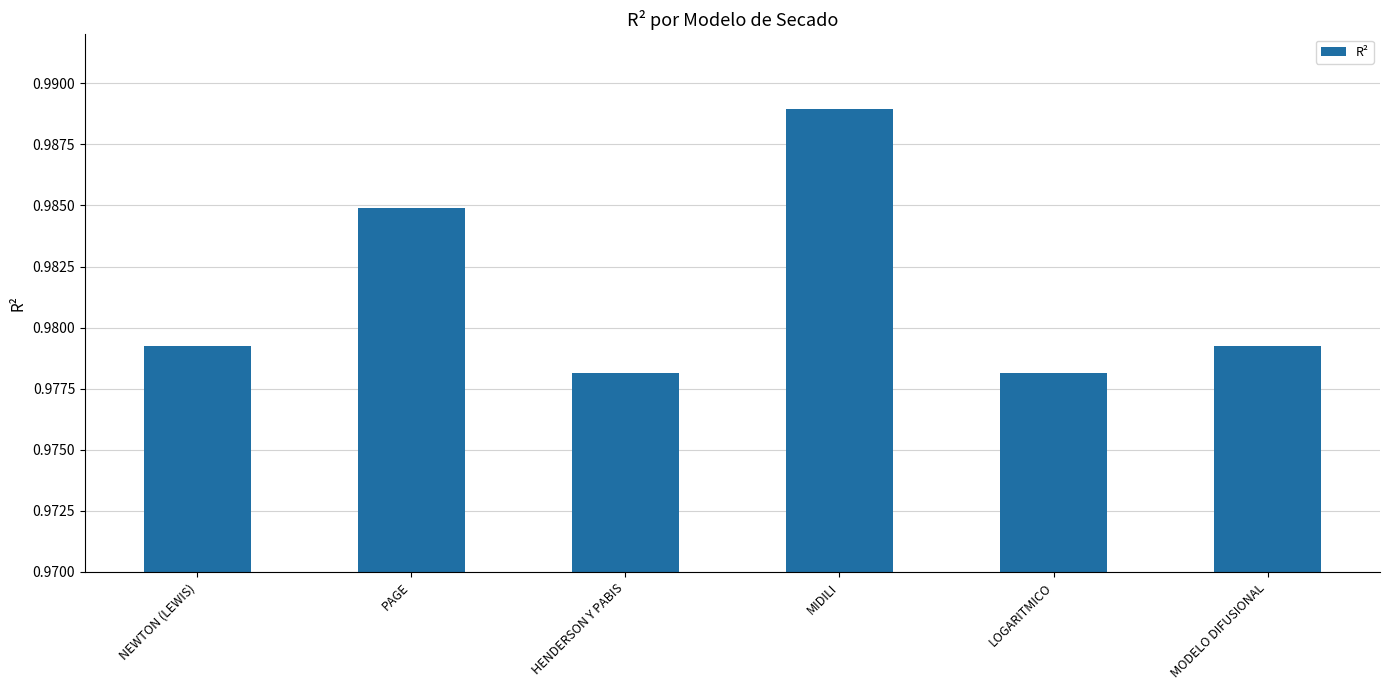

What is the sum of the values at LOGARITMICO and PAGE?

2.0